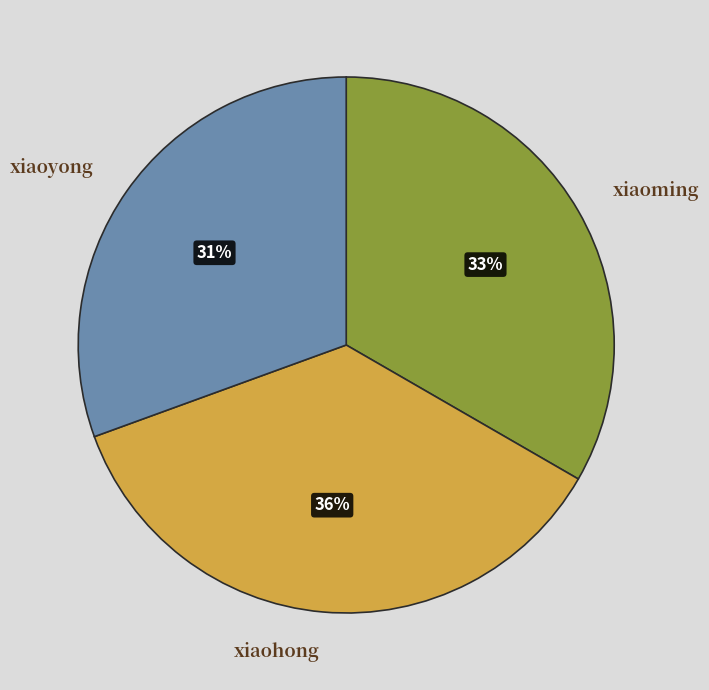

What percentage is the xiaoyong slice, to the nearest percent?

31%